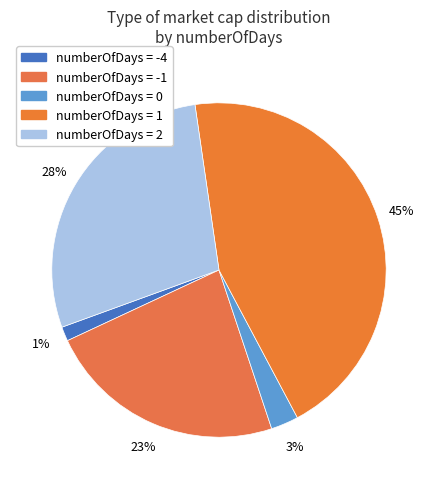

Count the number of slices in the pie.

5